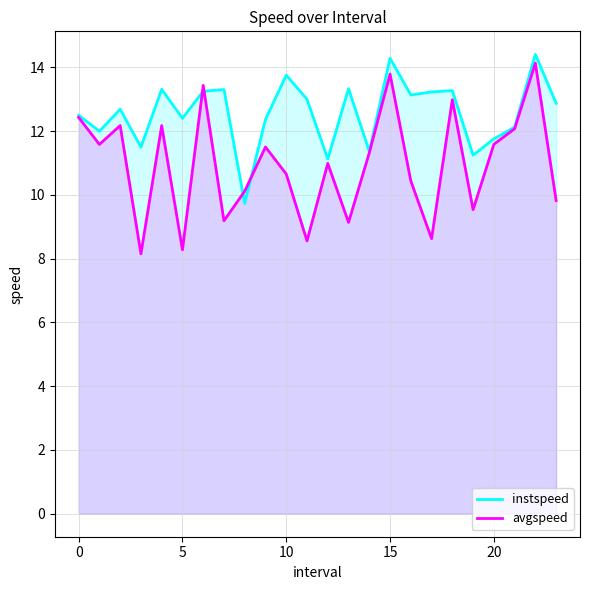

What is the difference between the highest and lowest values at 10?

3.1